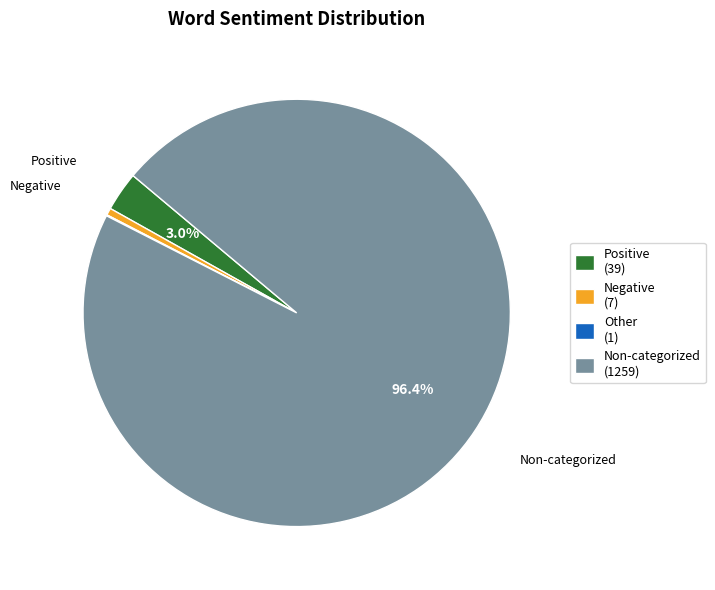

Is there any slice that represents more than half of the pie?

Yes